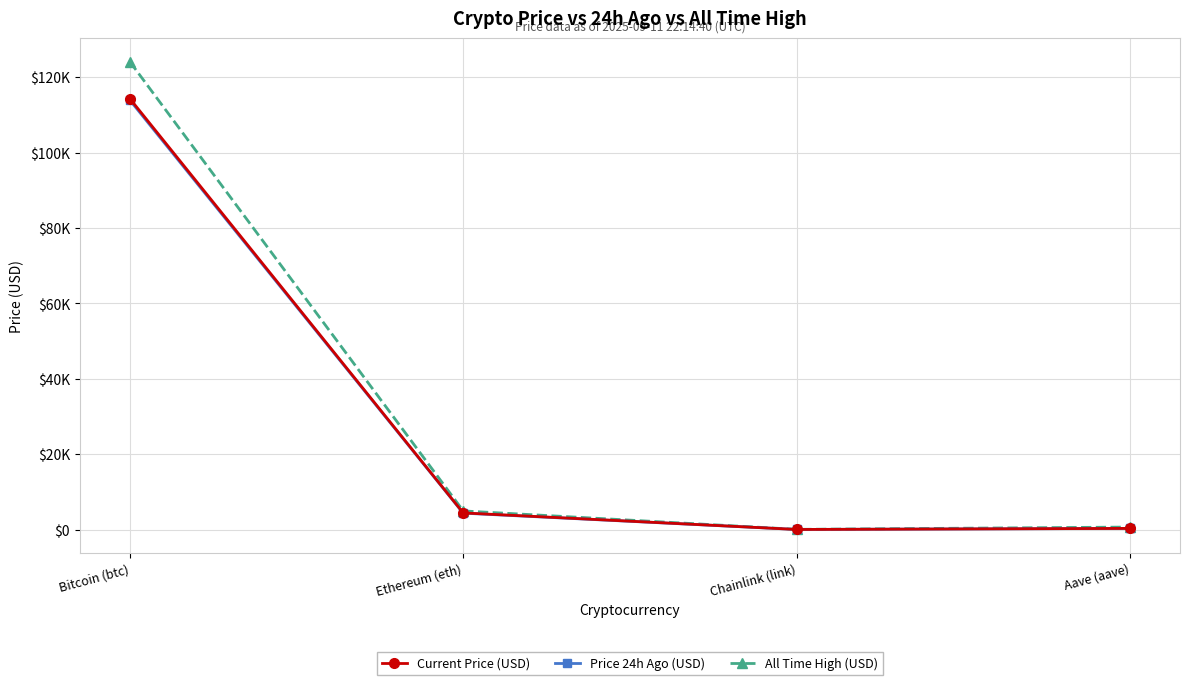

Which series has the widest spread of values?

All Time High (USD)